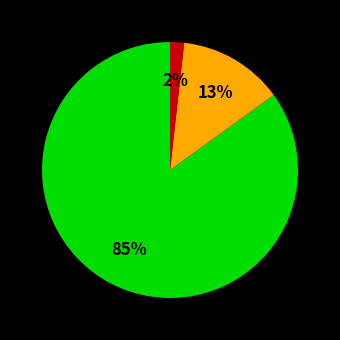

To the nearest percent, what is the difference between the largest and smallest slice percentages?

83%